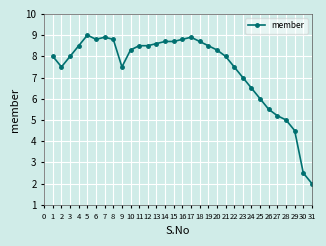

What is the value of the 31st point from the left?

2.0